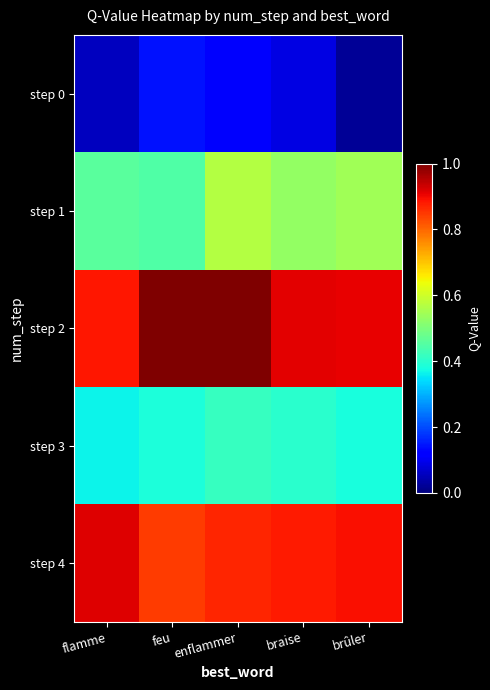

Which series has the largest range (max minus min)?

step 1